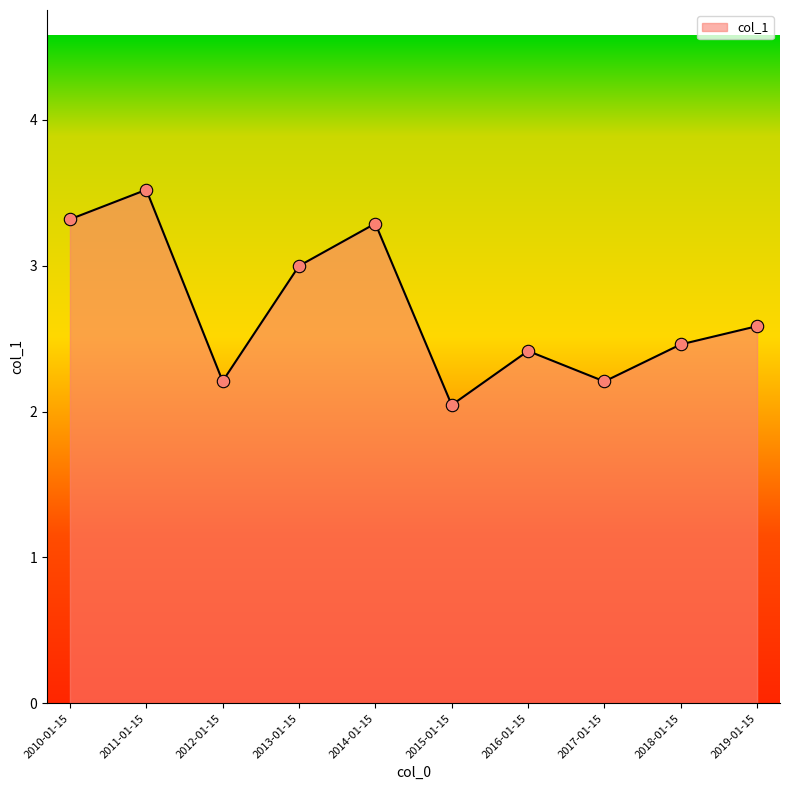

What is the ratio of the value at 2019-01-15 to the value at 2014-01-15?

0.8